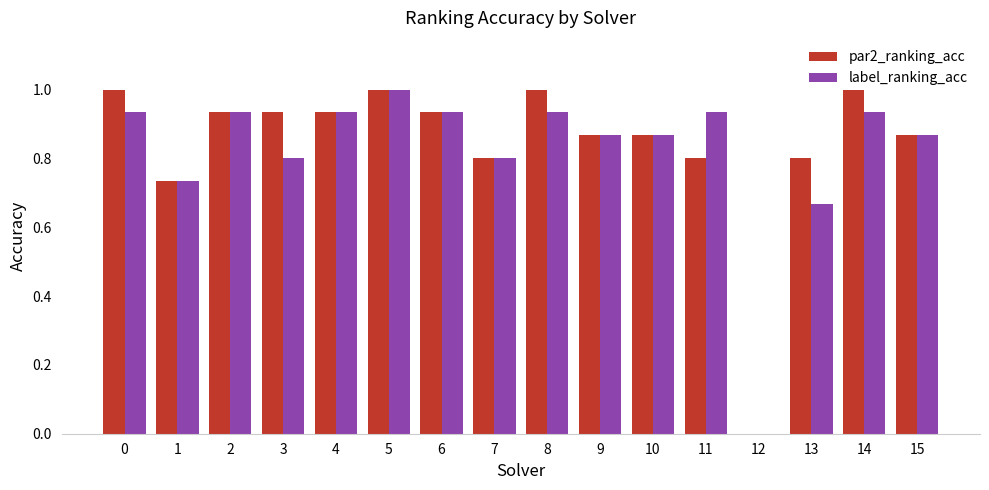

What is the maximum value shown in the chart?

1.0